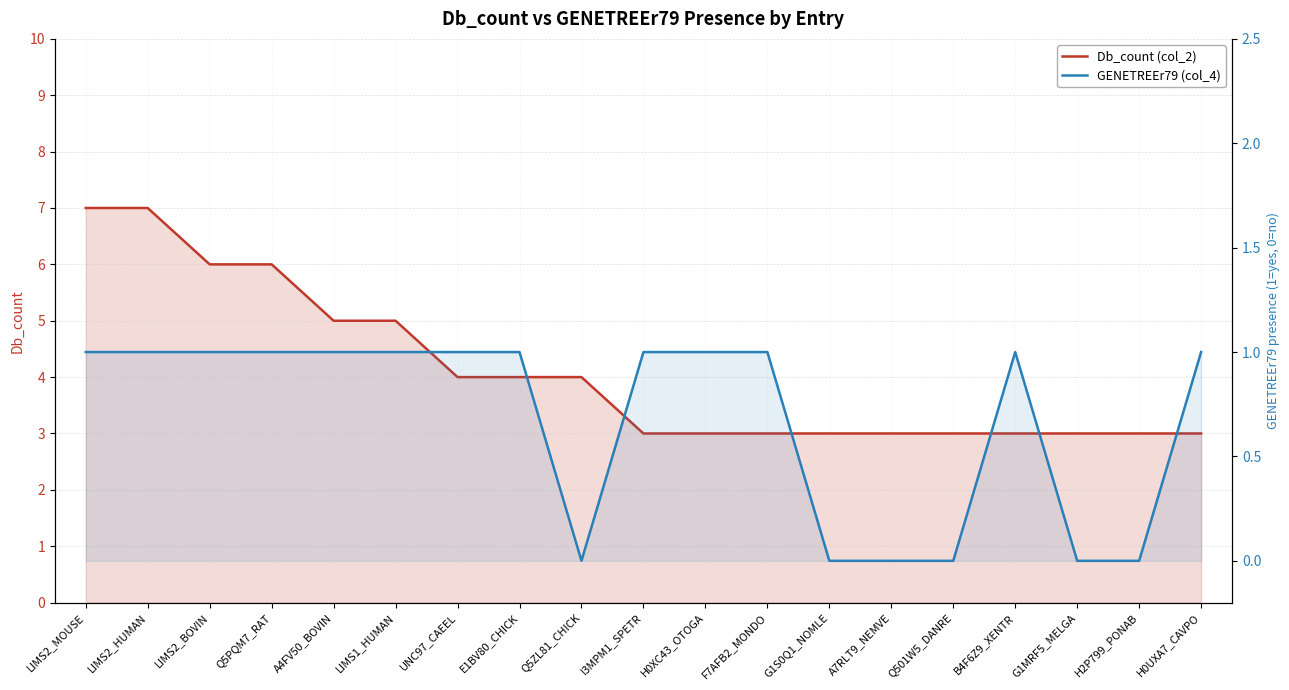

How many interior local peaks does the GENETREEr79 (col_4) series have?

1